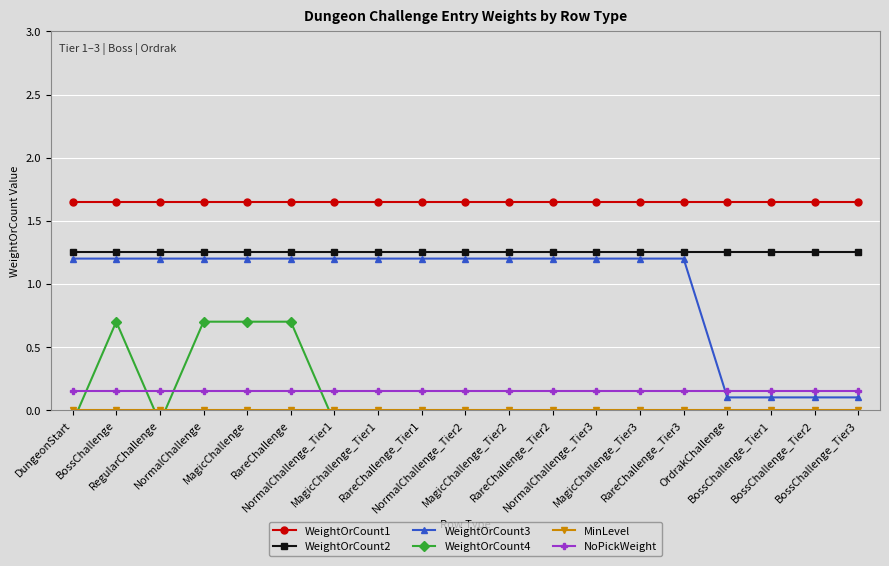

True or false: WeightOrCount2 and WeightOrCount4 cross at least once.

False